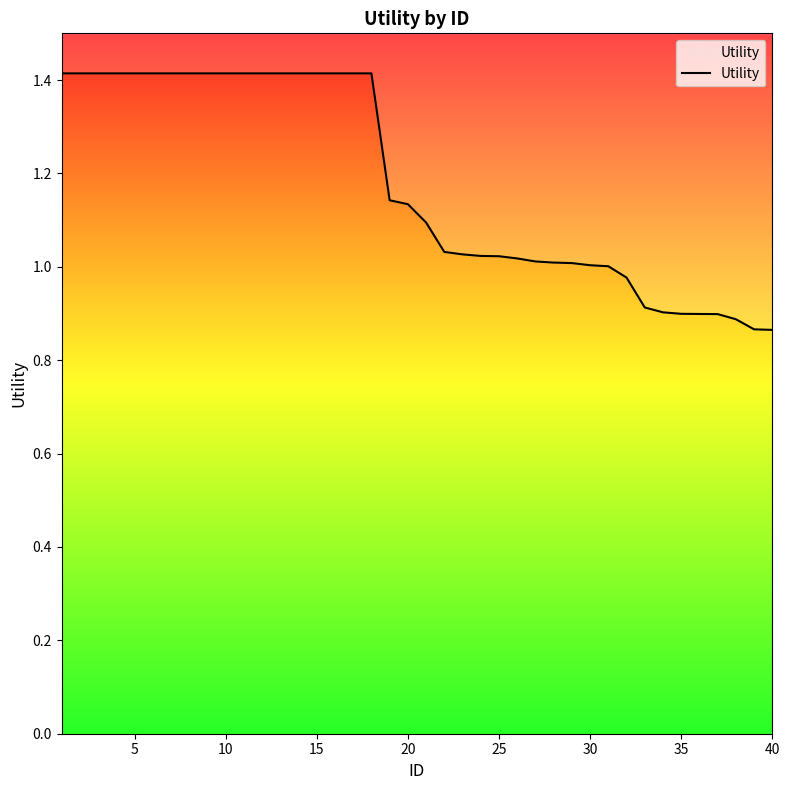

Between 34 and 35, which is larger?

34